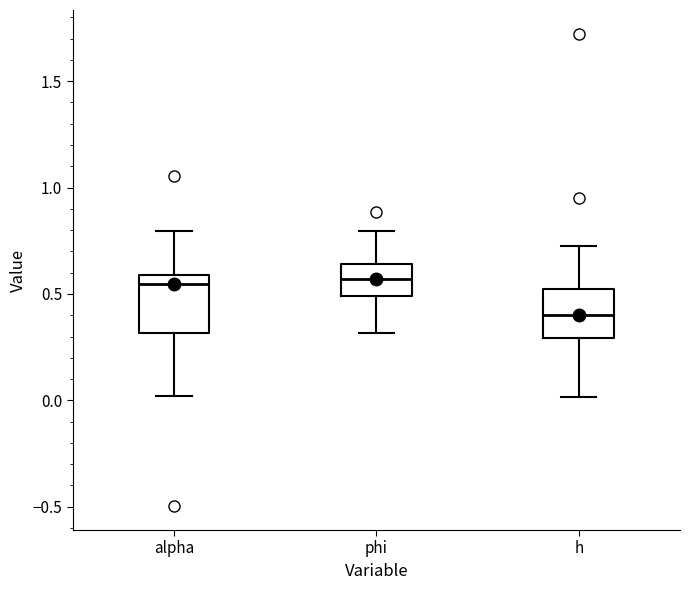

Reading left to right, read every box against the y-axis: the position of its median line, the range the box covers, and the ends of its whiskers. The values are not printed on the chart, so give them approximately, as read against the axis.

alpha: median 0.55, box 0.30 to 0.60, whiskers 0.00 to 0.80
phi: median 0.55, box 0.50 to 0.65, whiskers 0.30 to 0.80
h: median 0.40, box 0.30 to 0.50, whiskers 0.00 to 0.70